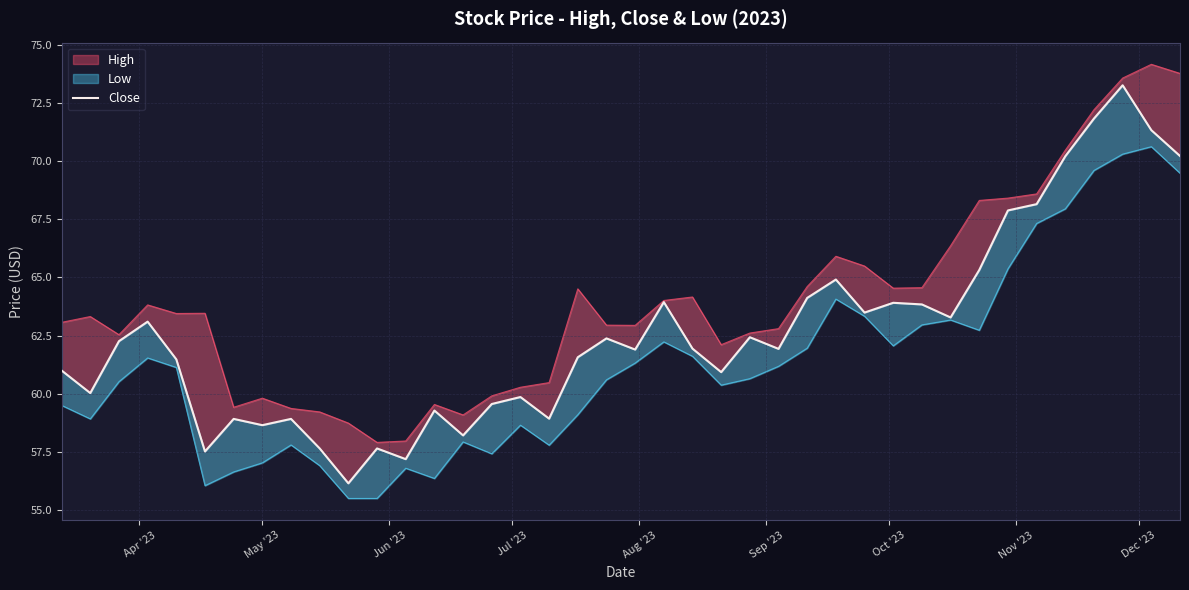

Reading left to right, extract all data points from this chart.

61.0	60.0	62.3	63.1	61.5	57.5	58.9	58.6	58.9	57.6	56.1	57.6	57.2	59.3	58.2	59.6	59.9	58.9	61.6	62.4	61.9	63.9	61.9	60.9	62.4	61.9	64.1	64.9	63.5	63.9	63.8	63.3	65.3	67.9	68.2	70.2	71.8	73.3	71.3	70.2